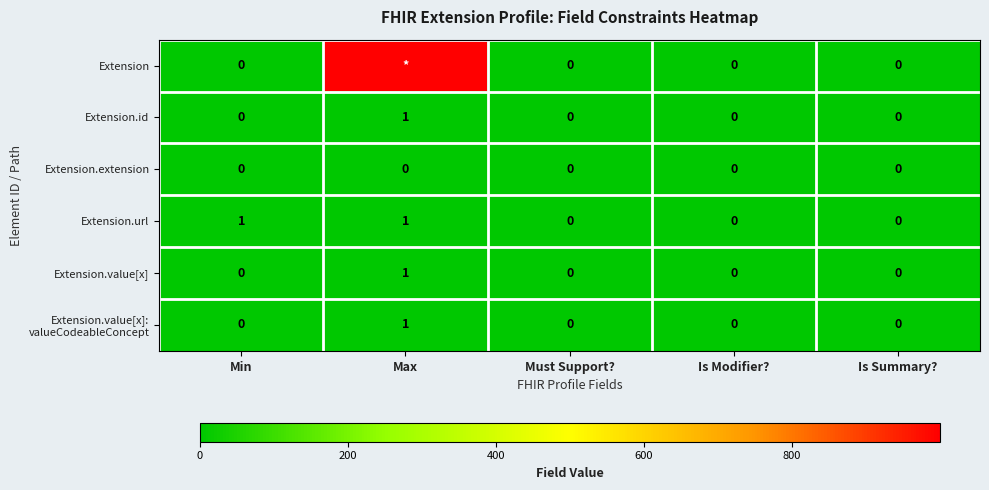

How many data points does each series have?

5